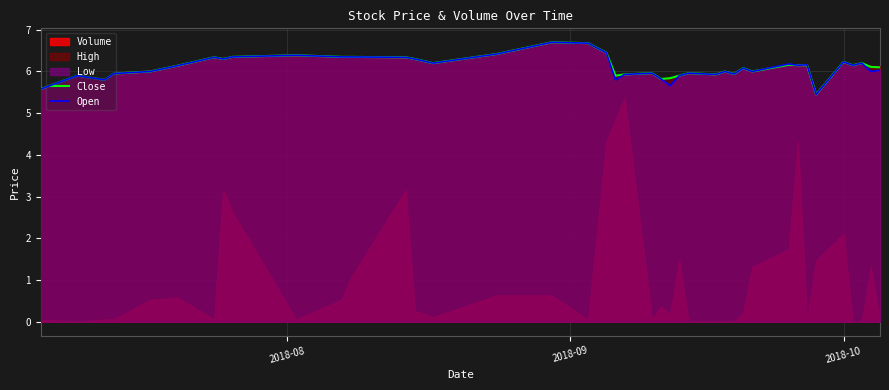

How many interior local peaks does the Open series have?

12